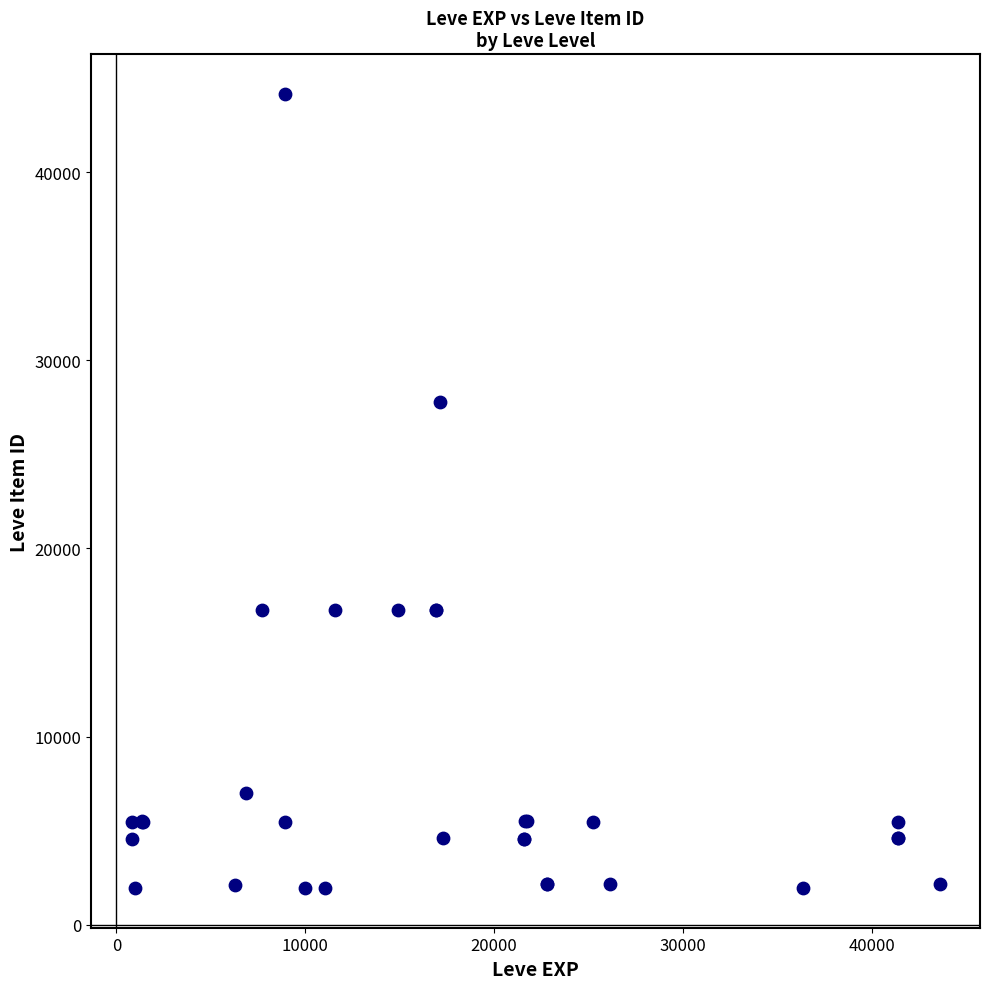

What Y value in the scatter plot is closest to 23053?

27772